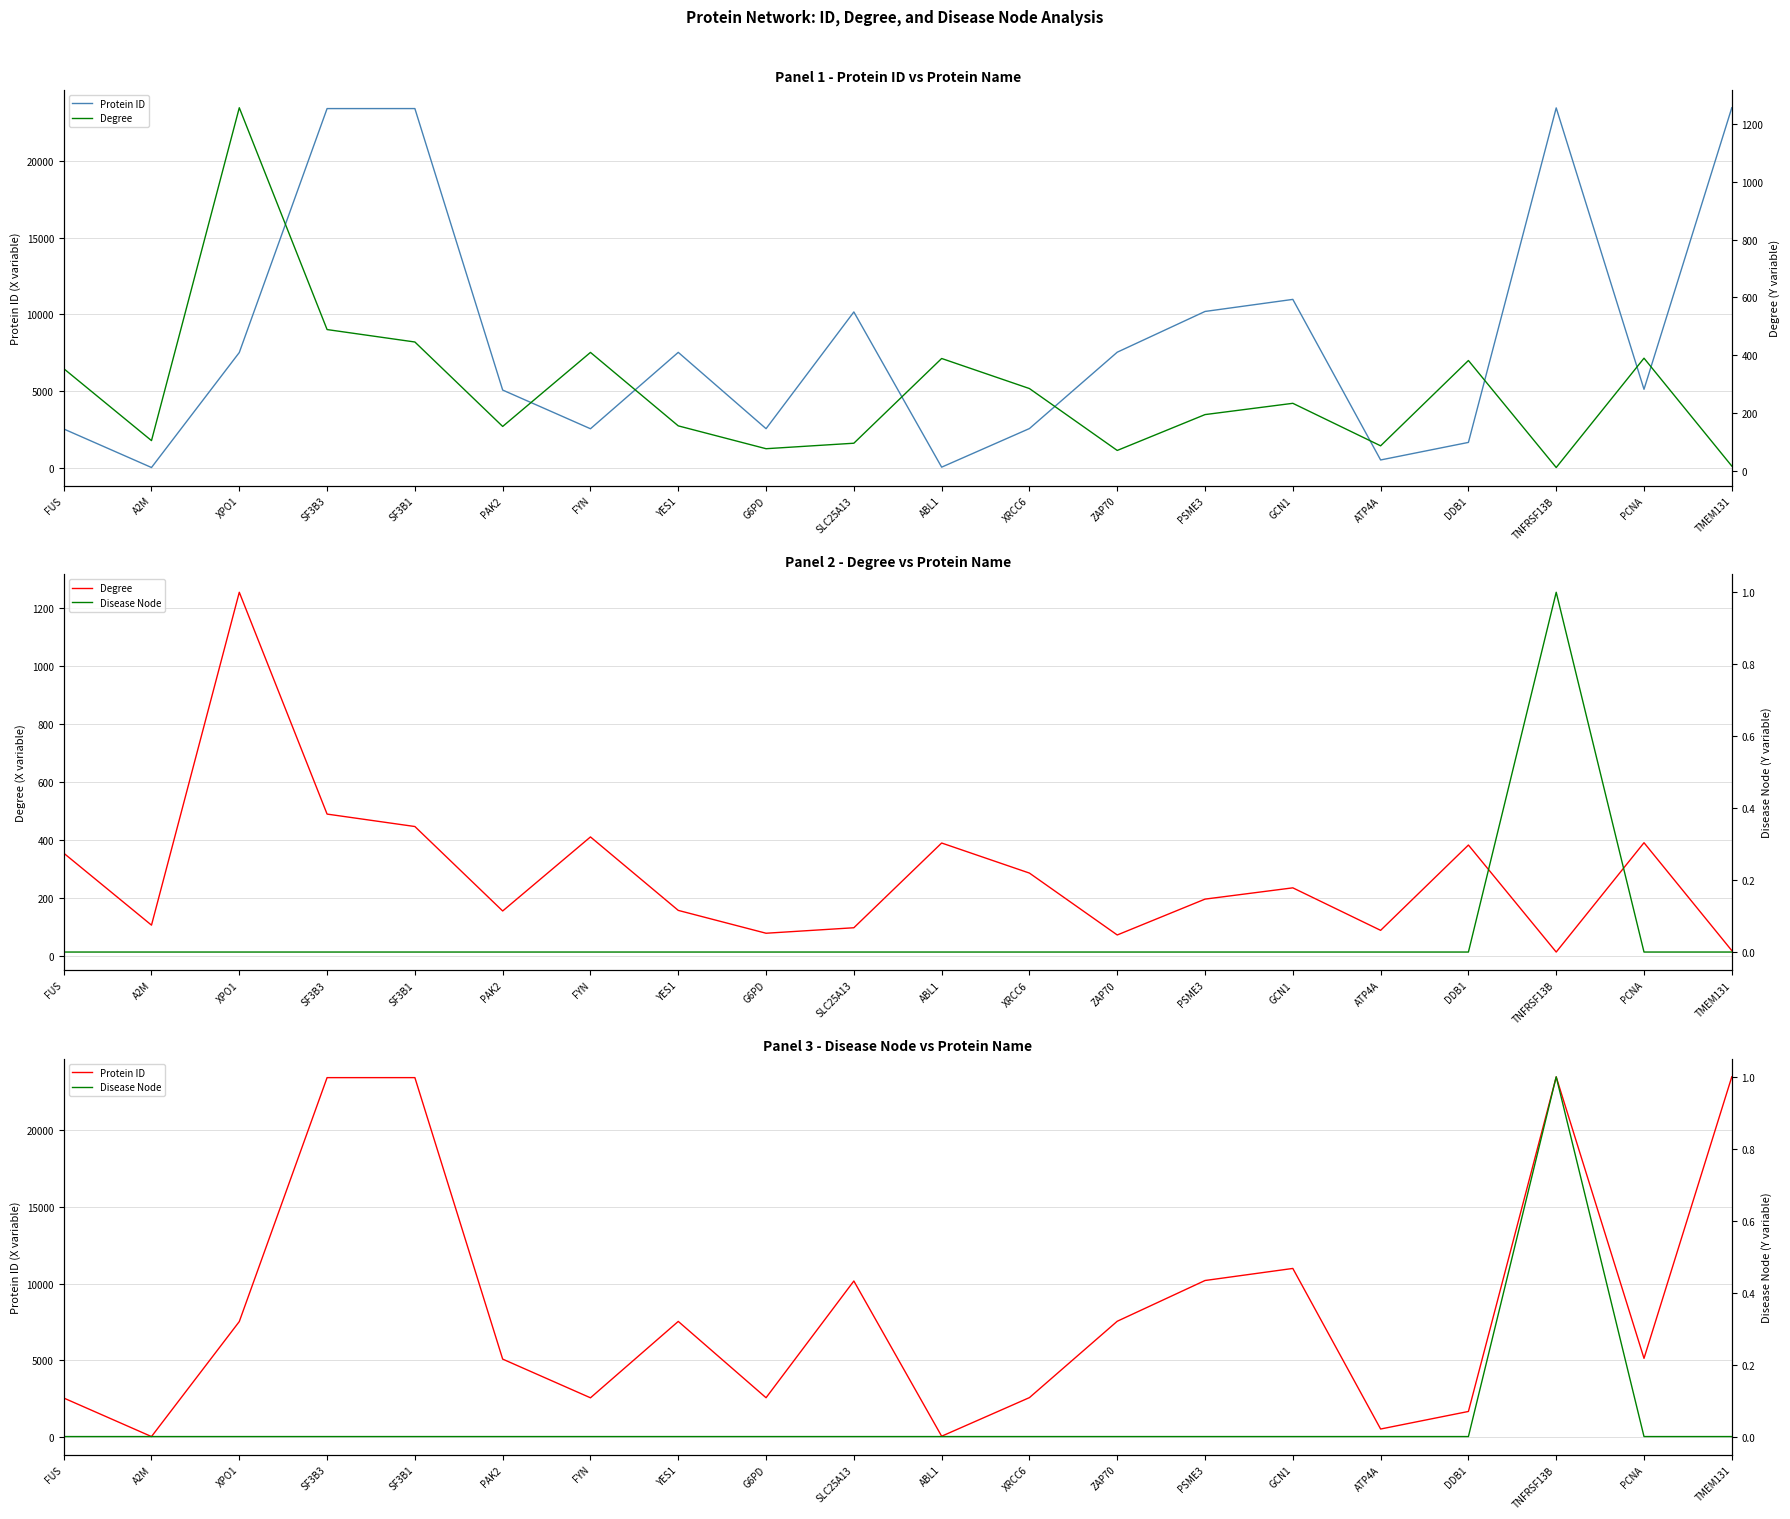

How many Disease Node values are between 0 and 1?

20